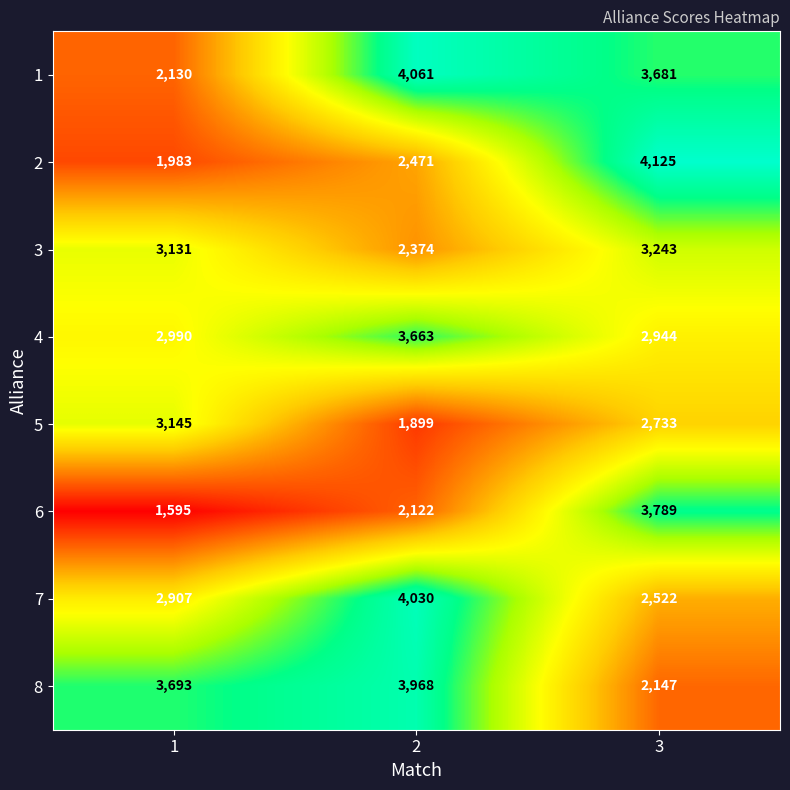

Rank the series at 3 from highest to lowest value.

2, 6, 1, 3, 4, 5, 7, 8